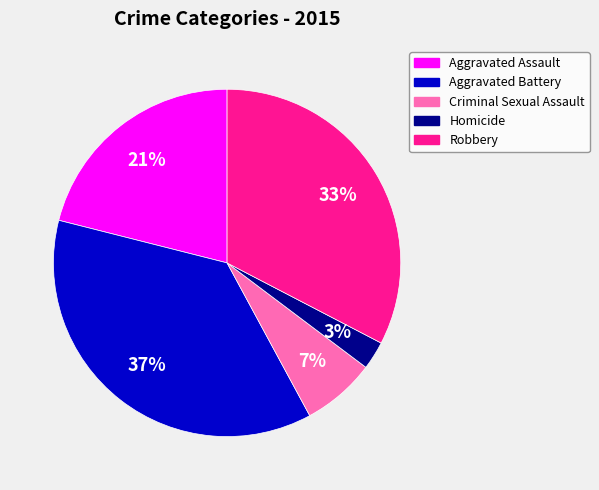

Is it true that Robbery is 21% of the pie?

False